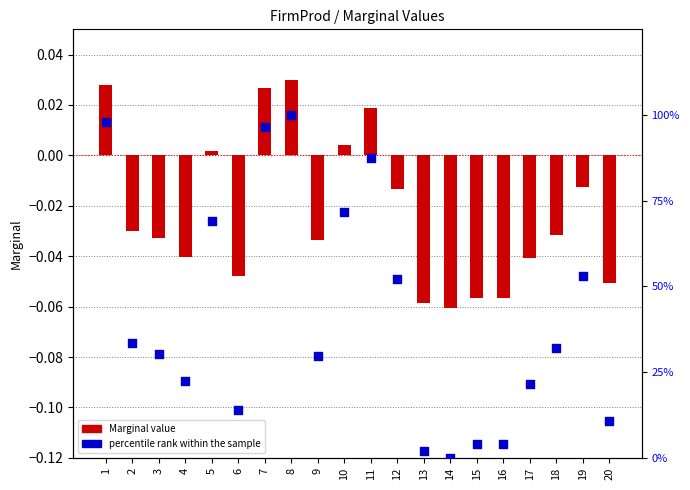

What is the total value across all series at 10?

71.7